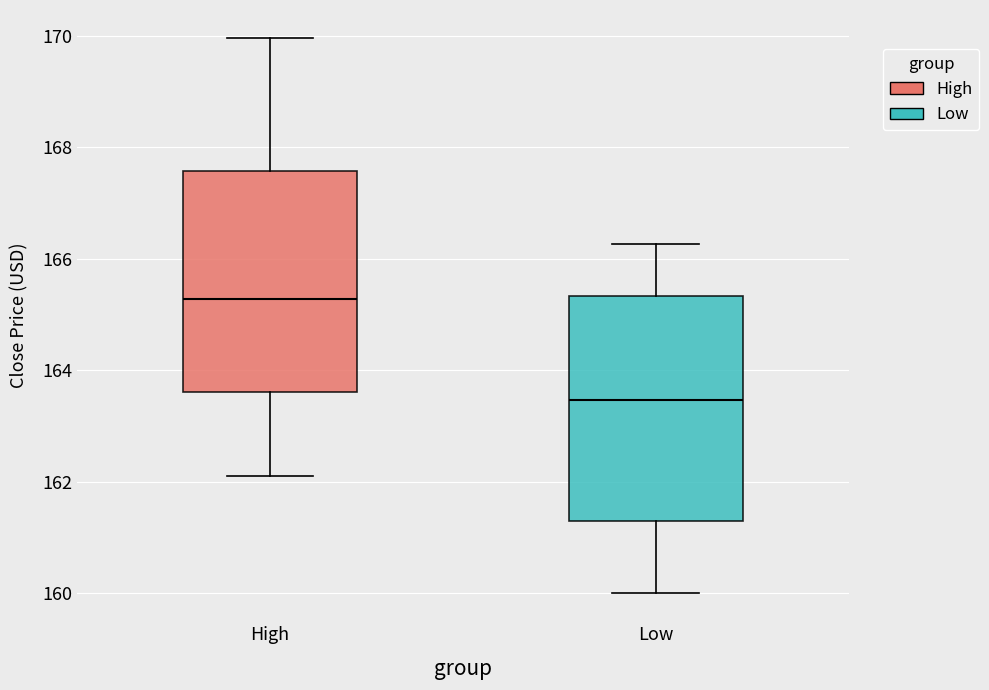

Reading left to right, transcribe this box plot: for each box, give where its median line is, the range the box spans, and where its two whiskers end, as read against the y-axis. The values are not printed on the chart, so give them approximately, as read against the axis.

High: median 165.2, box 163.6 to 167.6, whiskers 162.2 to 170.0
Low: median 163.4, box 161.4 to 165.4, whiskers 160.0 to 166.2